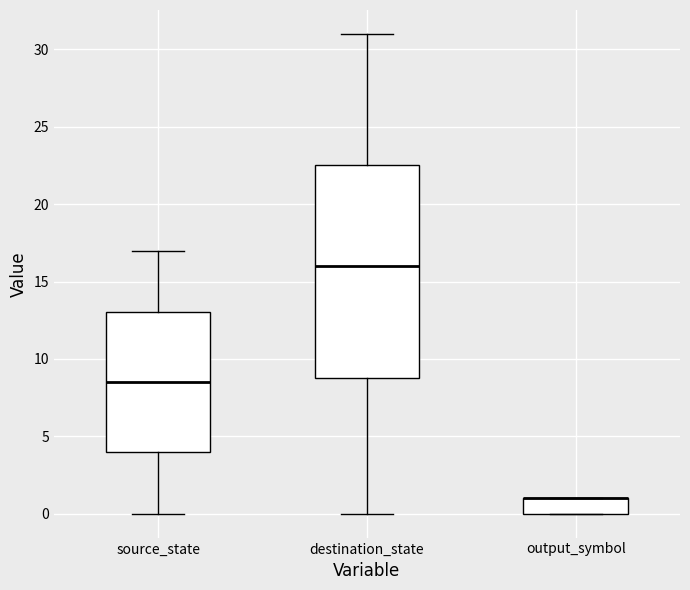

Reading left to right, transcribe this box plot: for each box, give where its median line is, the range the box spans, and where its two whiskers end, as read against the y-axis. The values are not printed on the chart, so give them approximately, as read against the axis.

source_state: median 8.5, box 4.0 to 13.0, whiskers 0.0 to 17.0
destination_state: median 16.0, box 9.0 to 22.5, whiskers 0.0 to 31.0
output_symbol: median 1.0 (drawn on the box's upper edge), box 0.0 to 1.0, whiskers 0.0 to 1.0